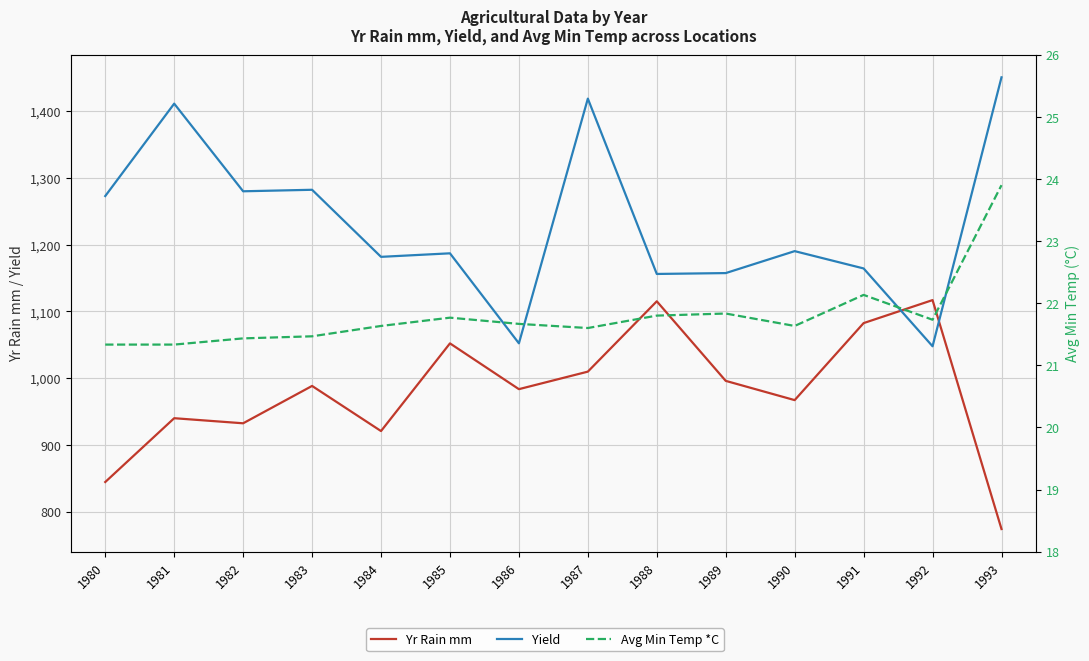

At which category is the sum across all series the highest?

1987